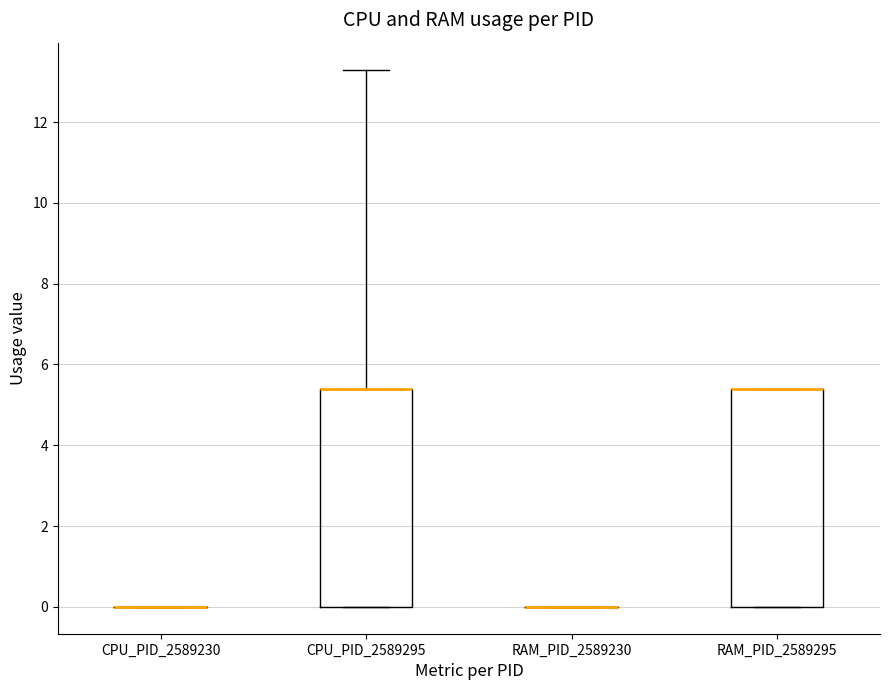

Reading left to right, transcribe this box plot: for each box, give where its median line is, the range the box spans, and where its two whiskers end, as read against the y-axis. The values are not printed on the chart, so give them approximately, as read against the axis.

CPU_PID_2589230: box collapsed to a line at 0.0, whiskers 0.0 to 0.0
CPU_PID_2589295: median 5.4 (drawn on the box's upper edge), box 0.0 to 5.4, whiskers 0.0 to 13.4
RAM_PID_2589230: box collapsed to a line at 0.0, whiskers 0.0 to 0.0
RAM_PID_2589295: median 5.4 (drawn on the box's upper edge), box 0.0 to 5.4, whiskers 0.0 to 5.4